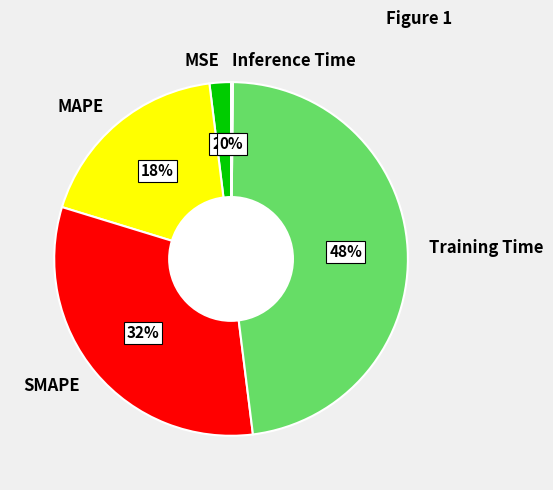

Which category has the biggest portion of the pie?

Training Time